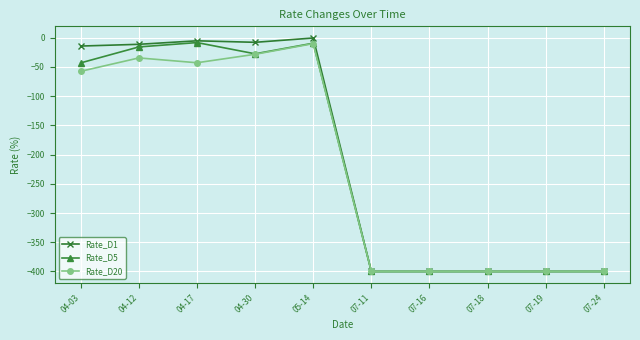

What is the smallest value displayed?

-400.0